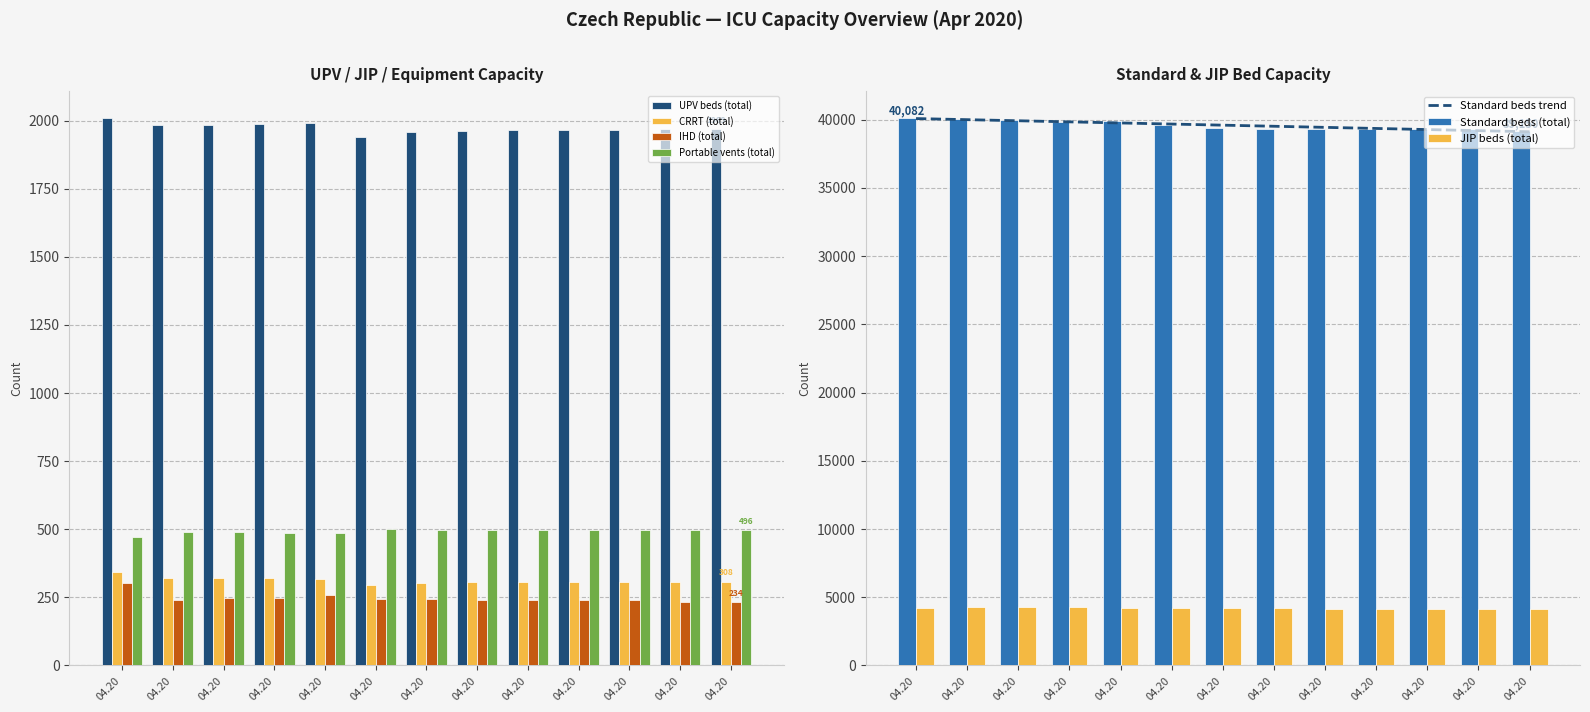

Which series has the largest range (max minus min)?

Standard beds (total)